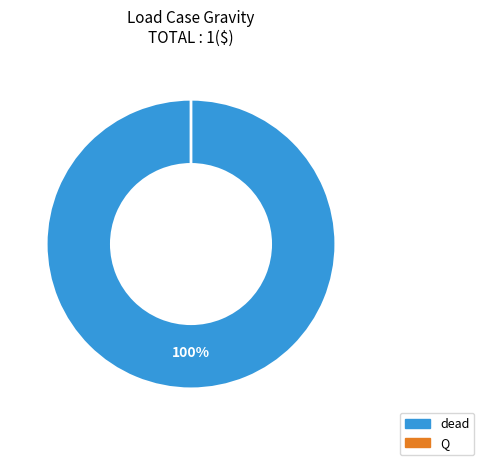

Does Q represent more than half of the total?

No